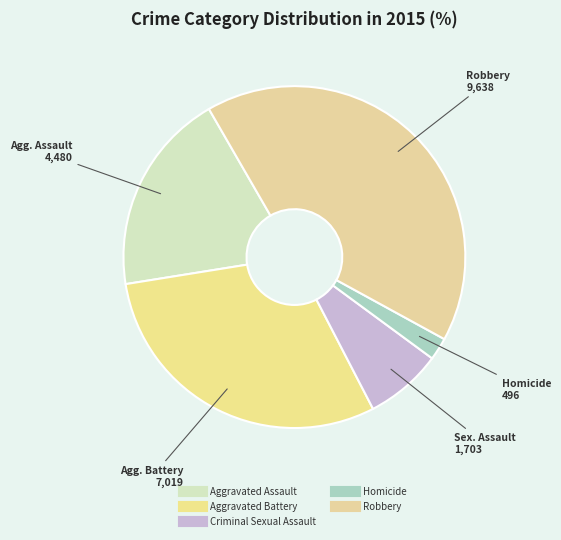

To the nearest percent, what percentage of the pie is Homicide?

2%